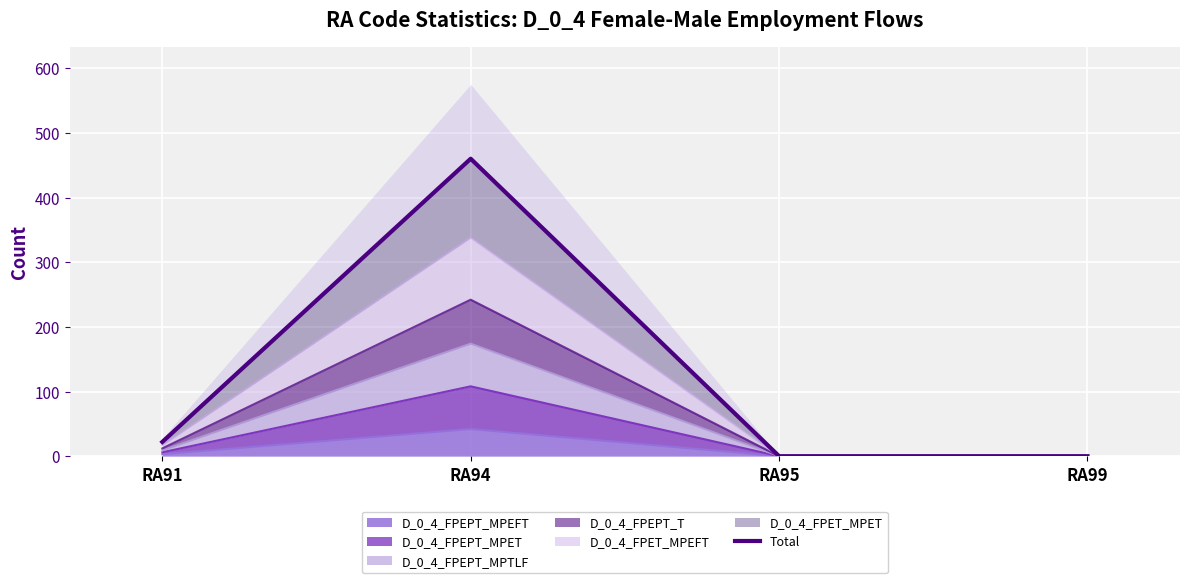

Which category has the highest value across all series?

RA94